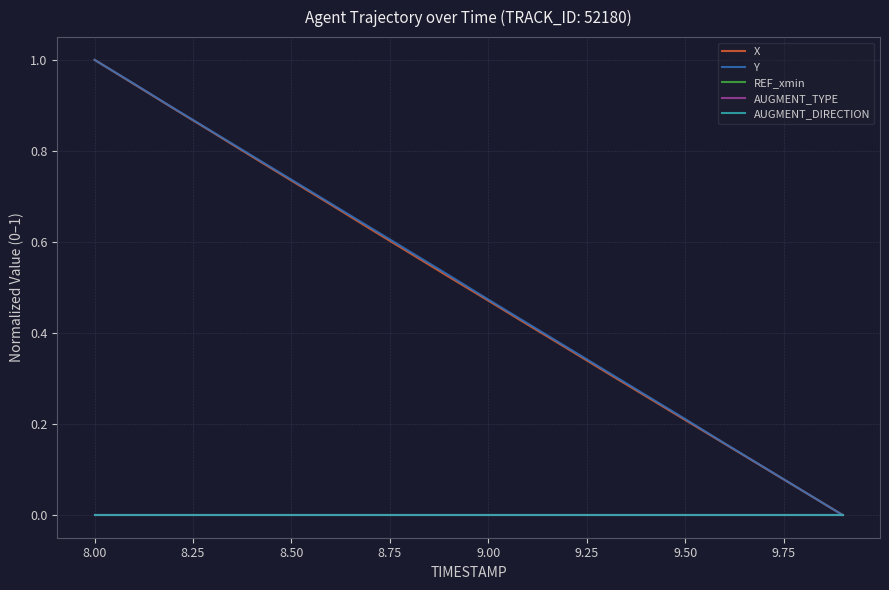

What is the label of the 15th point from the right?

8.50